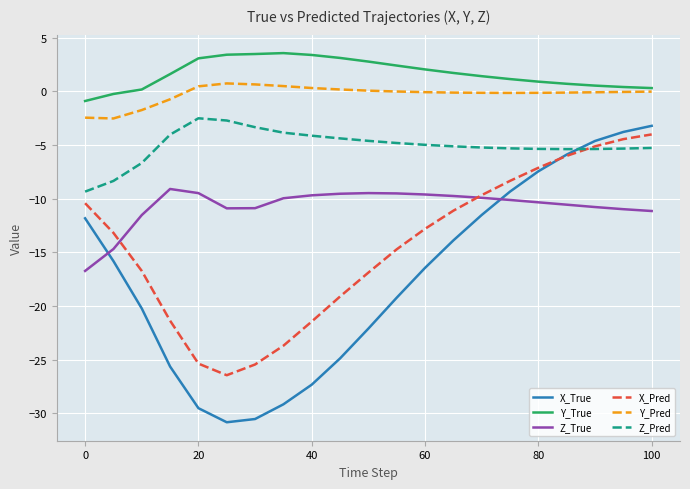

Which series has the largest range (max minus min)?

X_True